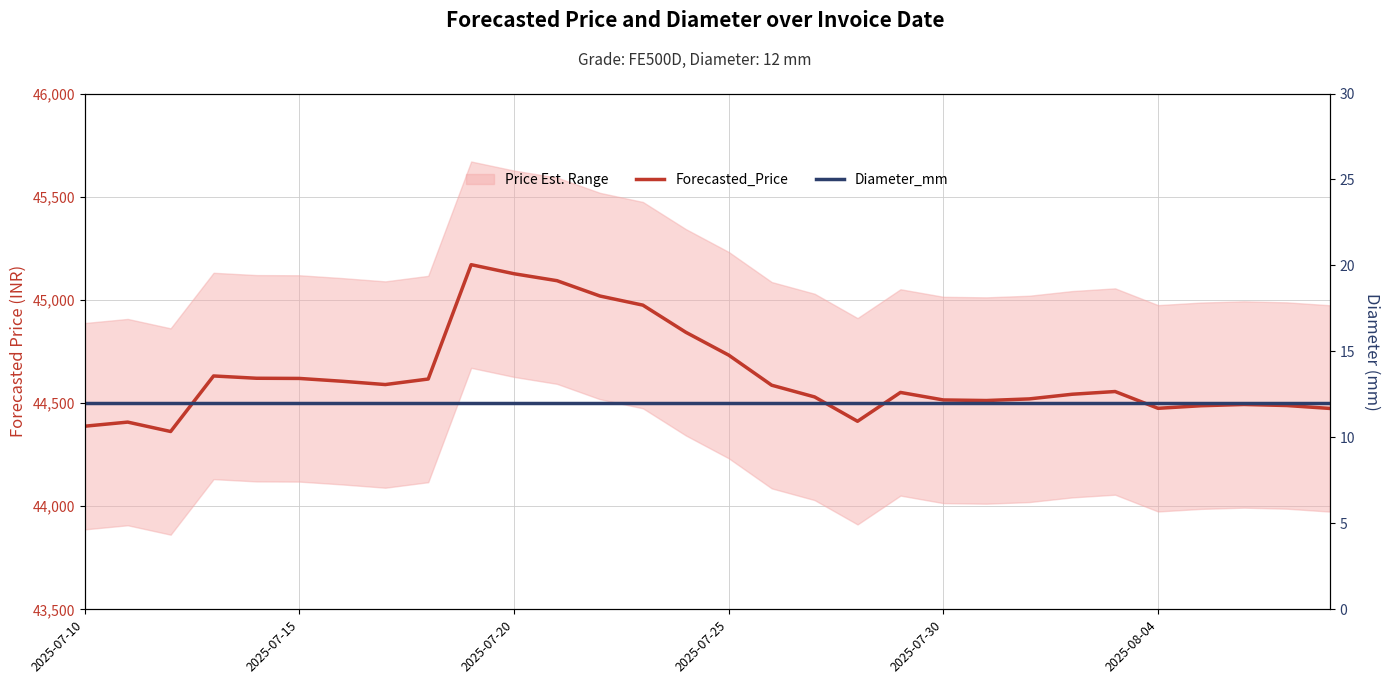

How many lines are shown in the chart?

2